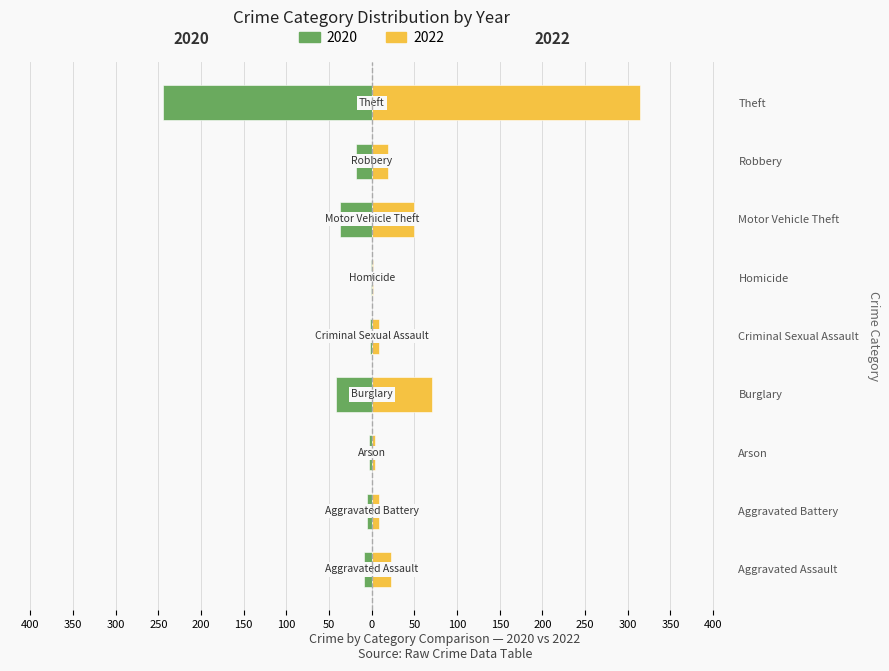

Rank the series by their average value, from highest to lowest.

2022, 2020